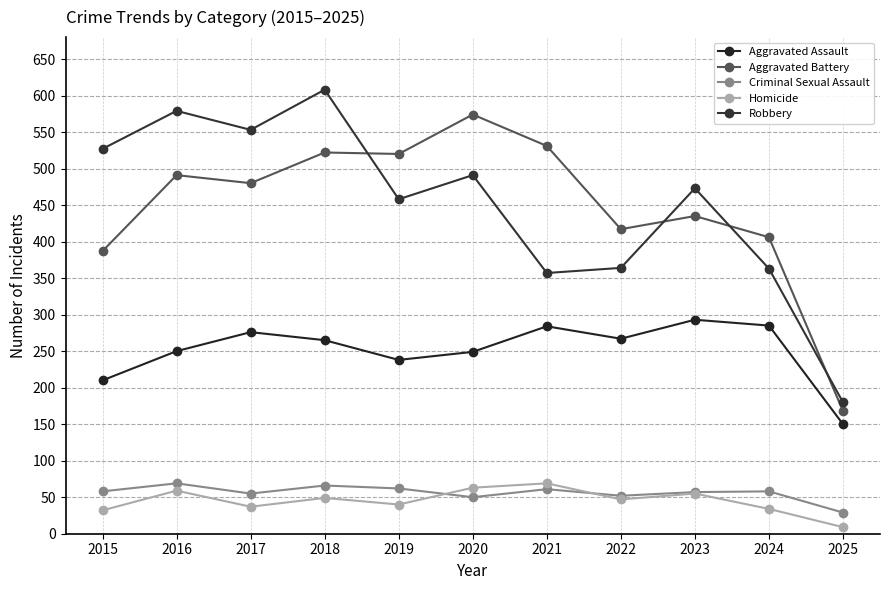

What is the sum of all Aggravated Assault values?

2767